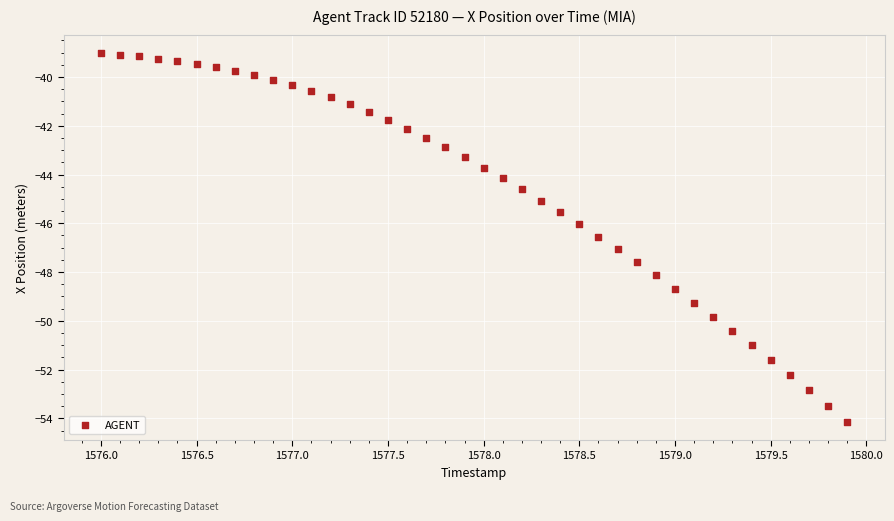

What is the range of Y values (max minus min)?

15.1